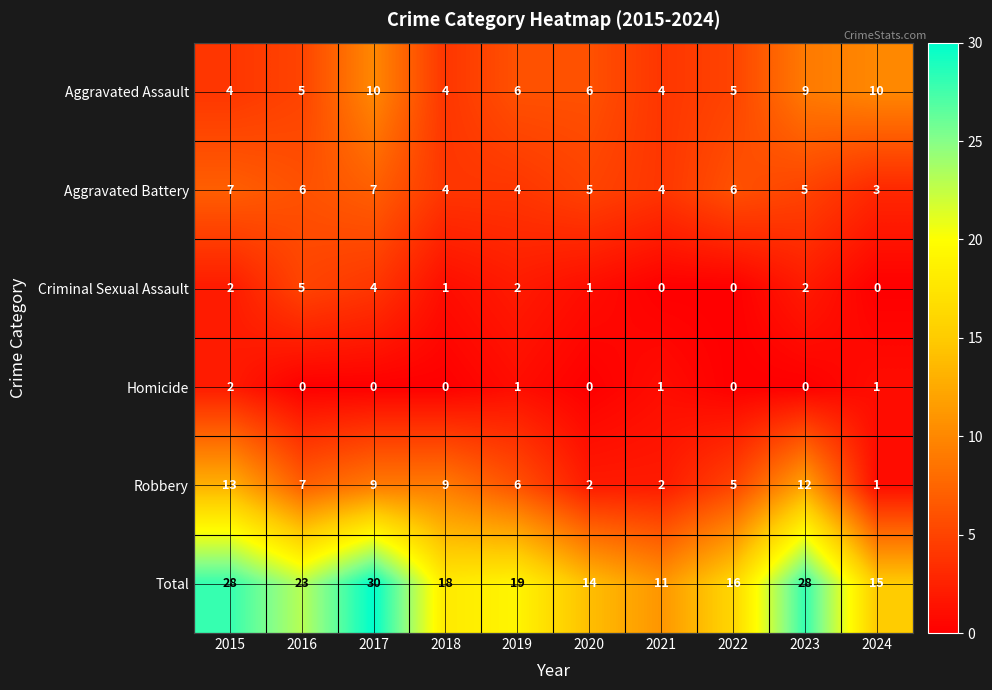

Is the value of Aggravated Assault at 2022 greater than the value of Total at 2016?

No